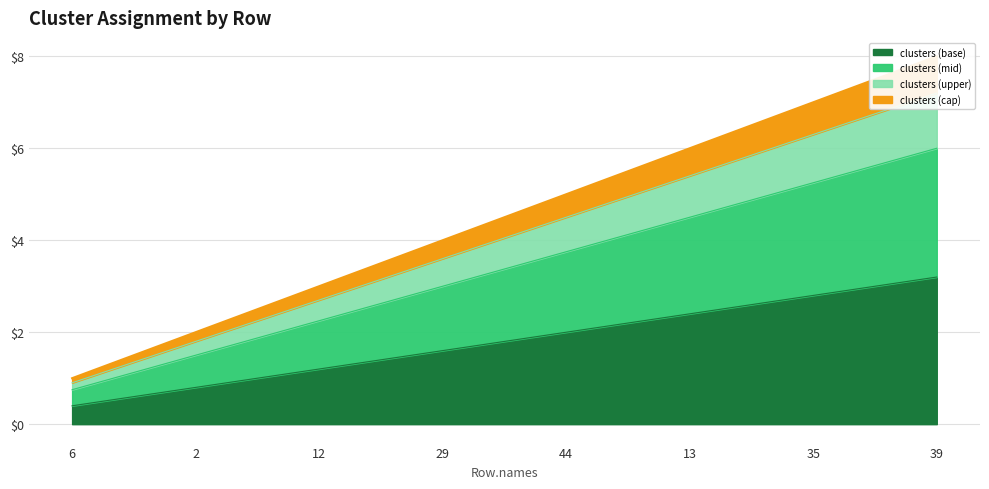

What is the value of the 6th point from the left?

6